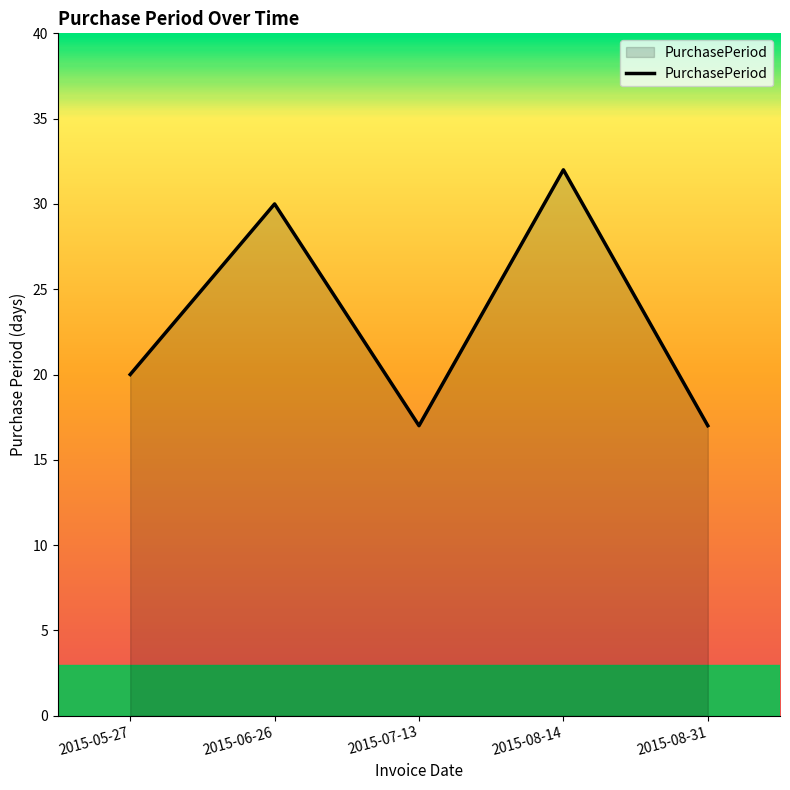

What position from the left is 2015-08-14?

4